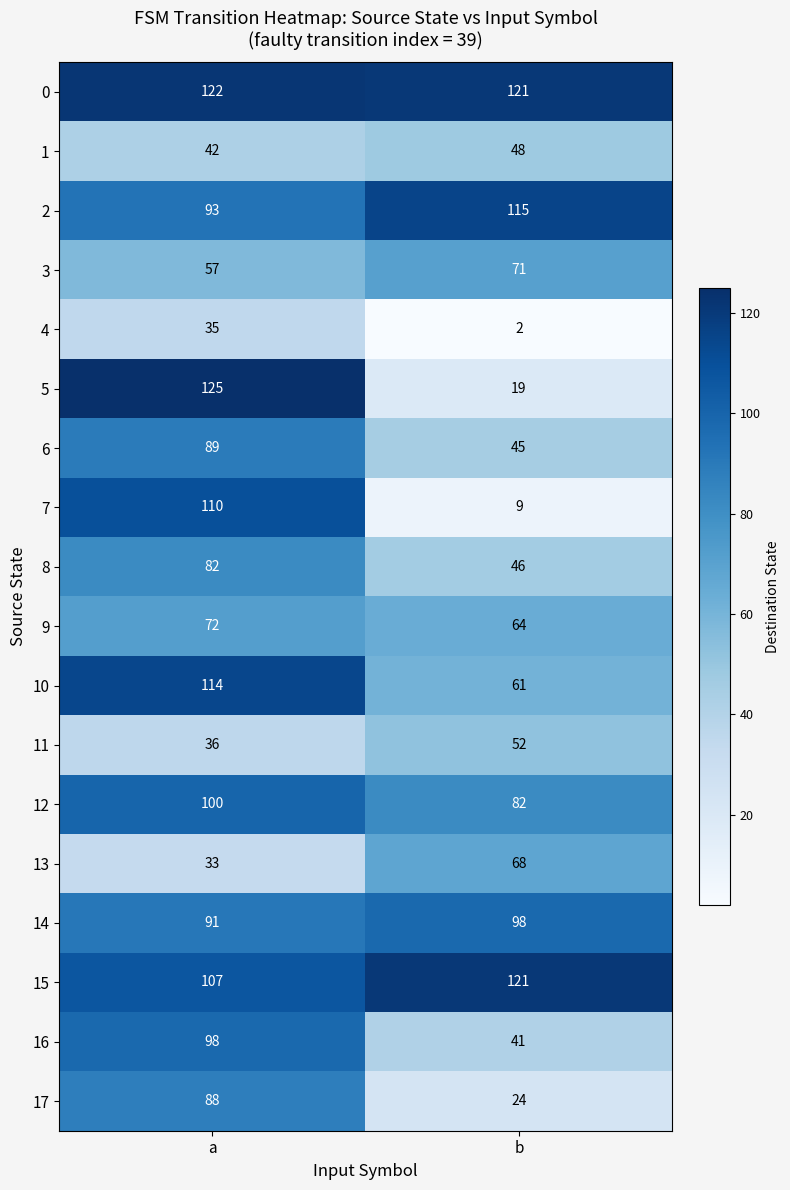

Count the number of data series in this chart.

18